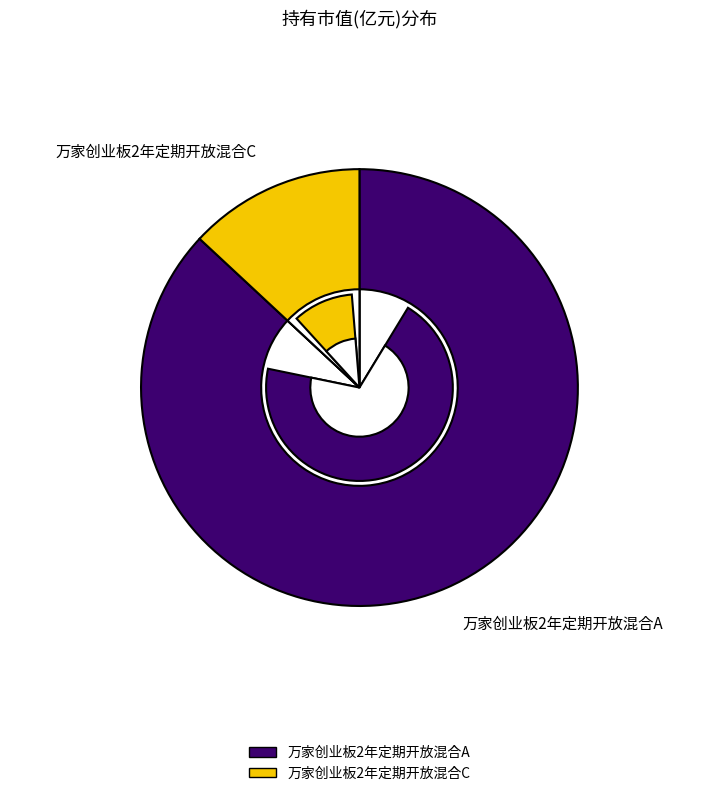

Is it true that 万家创业板2年定期开放混合C is 13% of the pie?

True